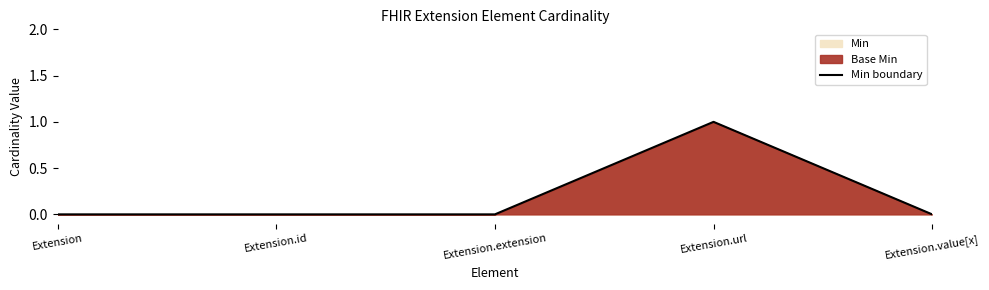

List the labels in order of value, largest first.

Extension.url, Extension, Extension.id, Extension.extension, Extension.value[x]